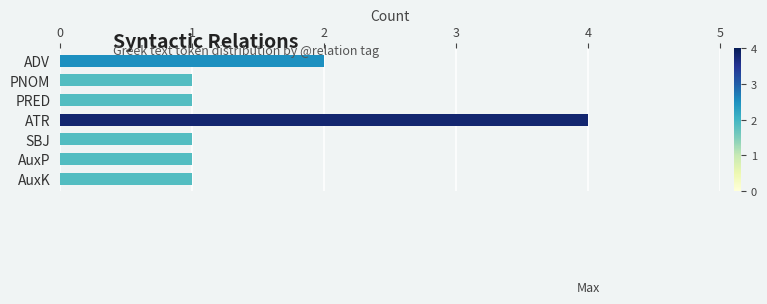

What is the greatest value displayed?

4